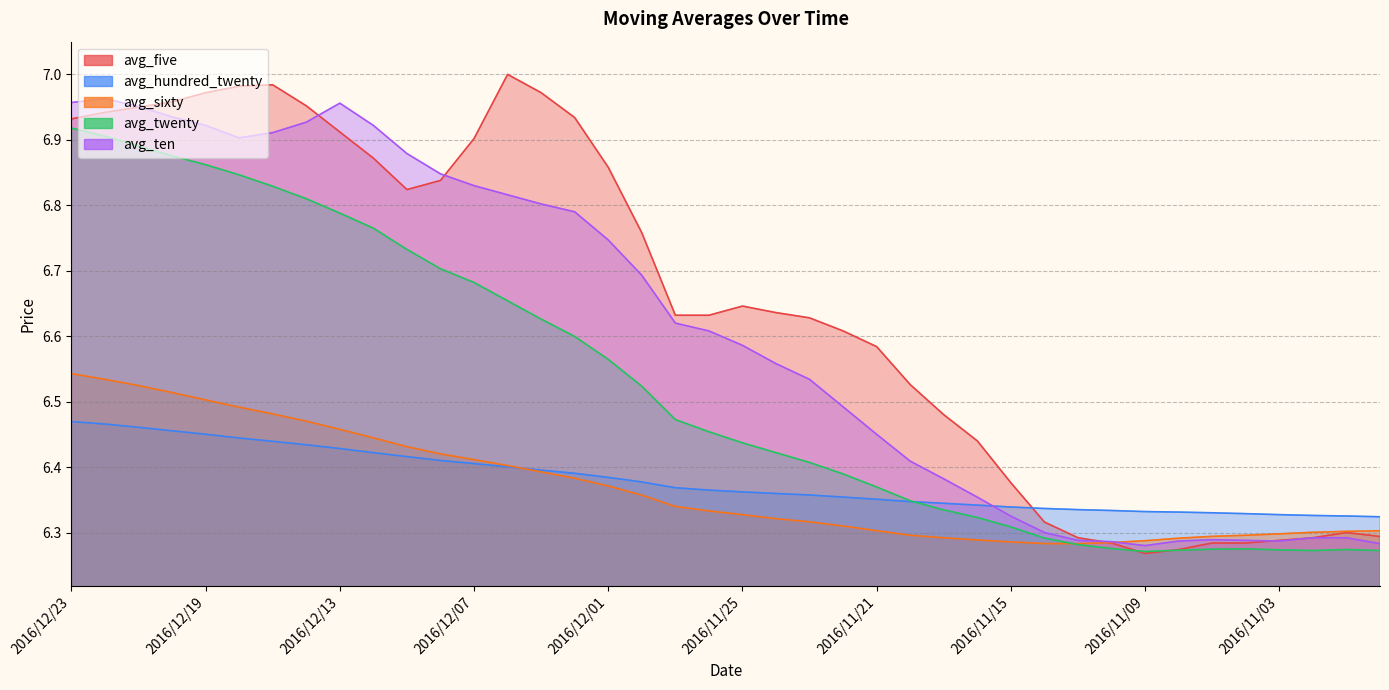

What are all the series names shown in the legend?

avg_five, avg_hundred_twenty, avg_sixty, avg_twenty, avg_ten